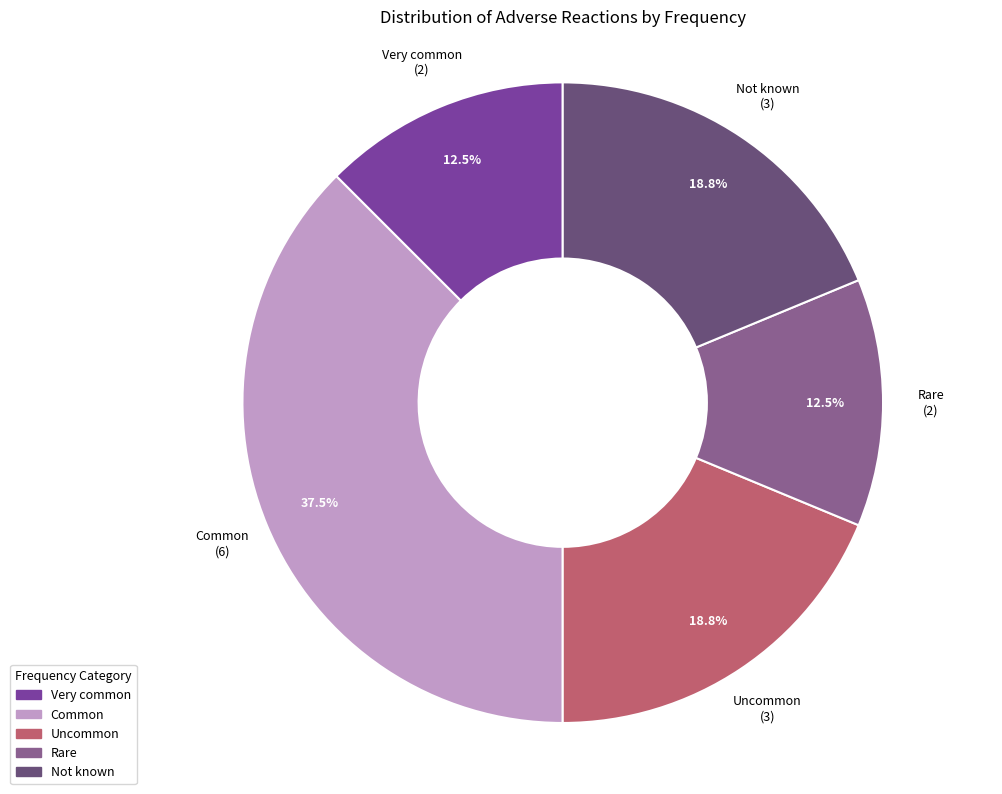

What is the ratio of the value at Very common to the value at Rare?

1.0